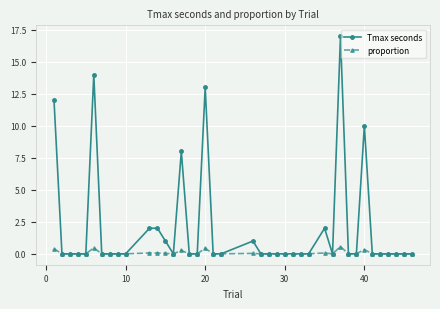

What is the maximum value for proportion?

0.6